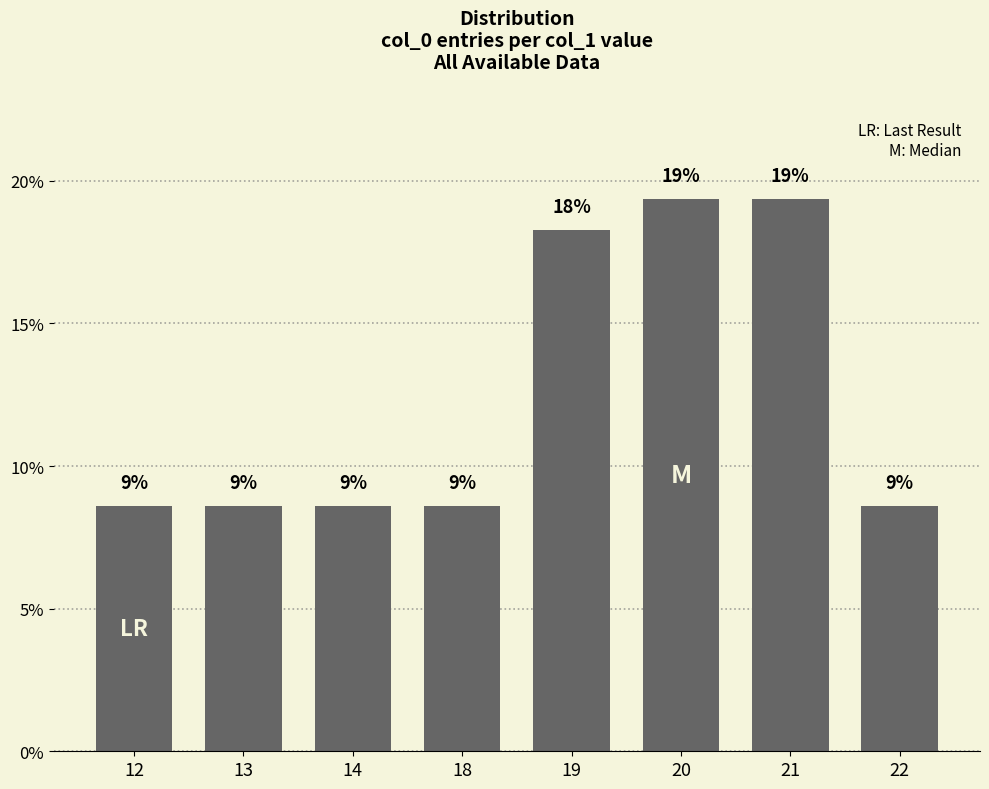

What is the average value?

12.5